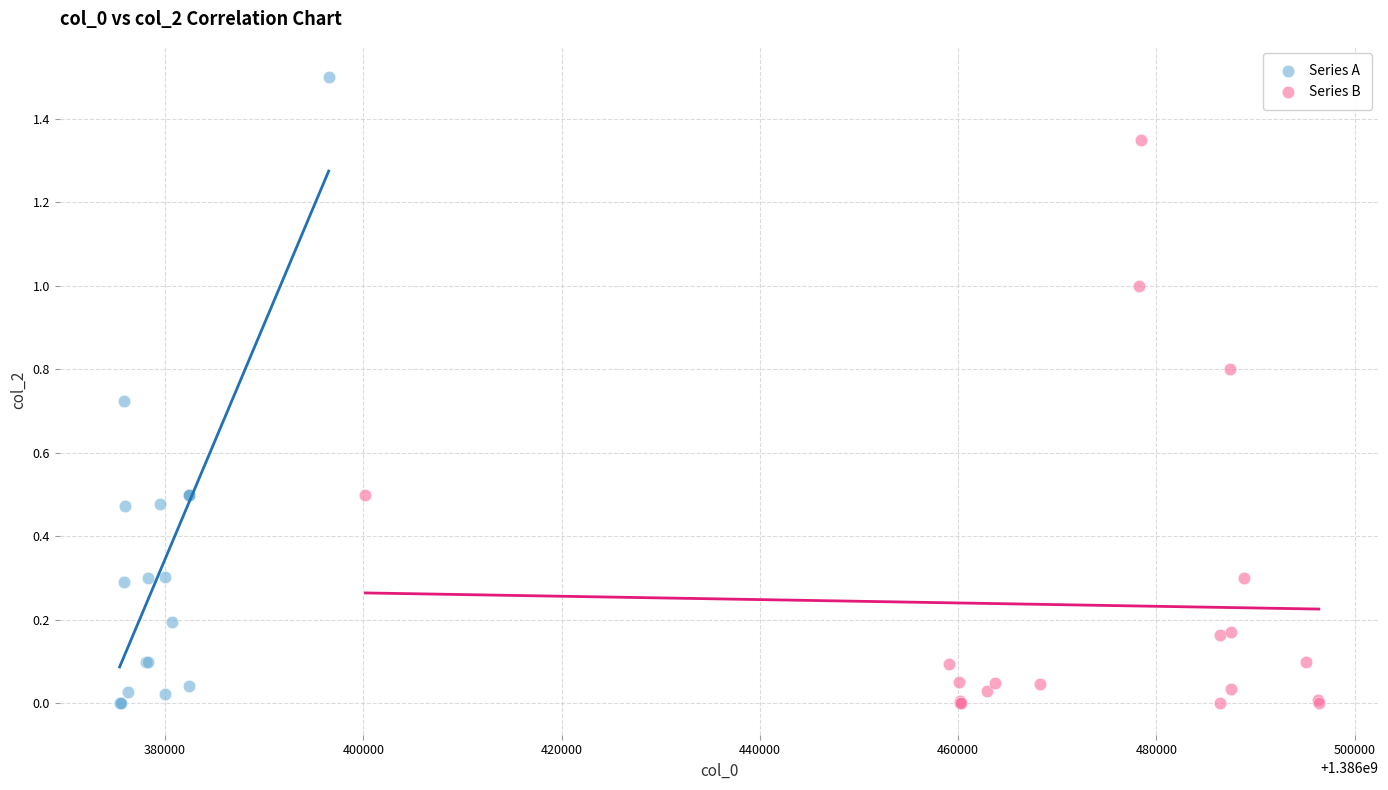

Which series contains the highest Y value?

Series A